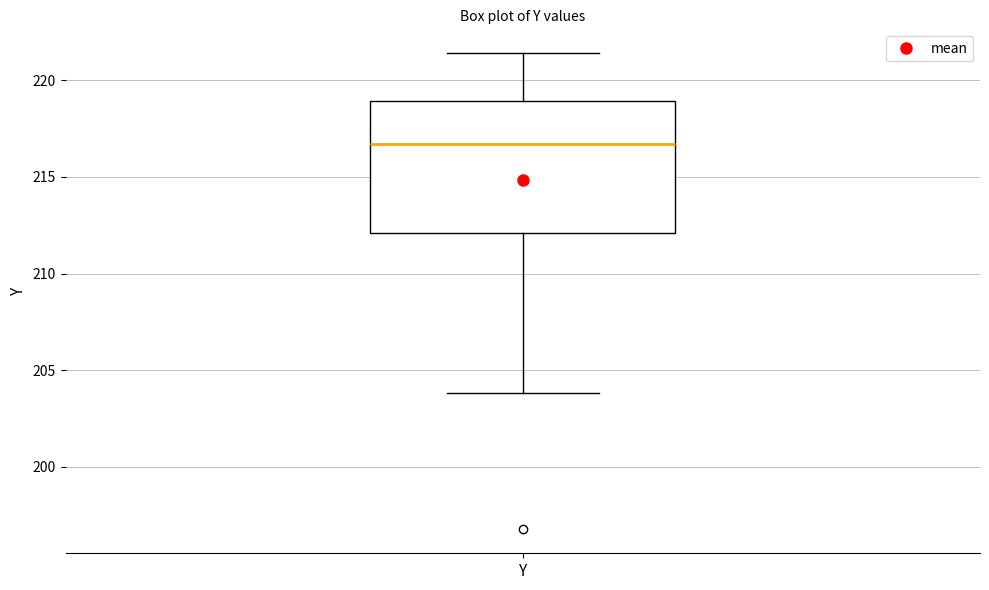

Where does the upper whisker of the box for Y end on the y-axis? The values are not printed on the chart, so give them approximately, as read against the axis.

221.5